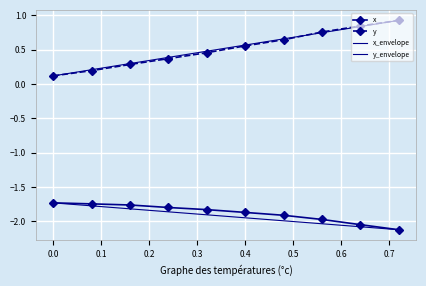

True or false: x and y cross at least once.

False